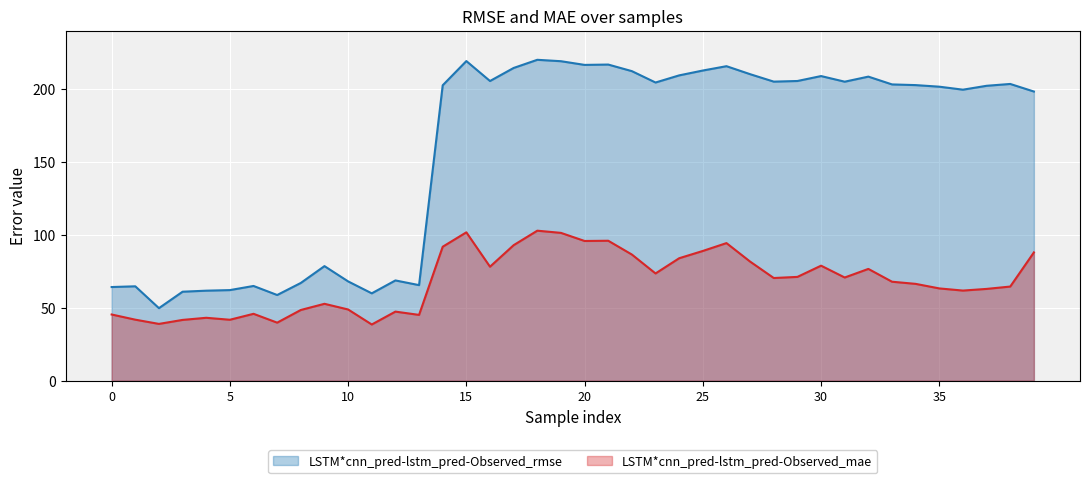

How many lines are shown in the chart?

2